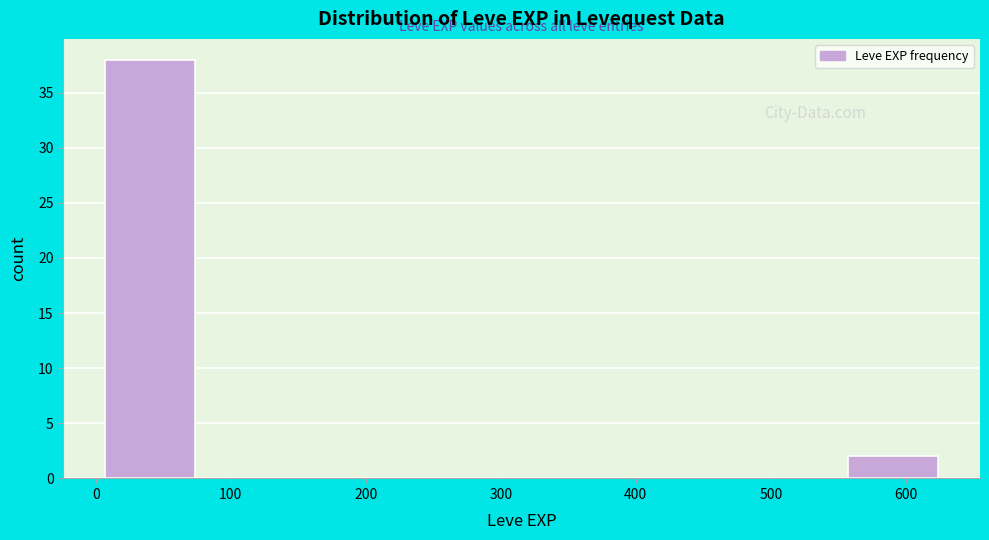

What is the height of the bar covering 0 to 80 on the x-axis? Neither the bar edges nor the heights are printed on the chart, so give them approximately, as read against the axes.

38